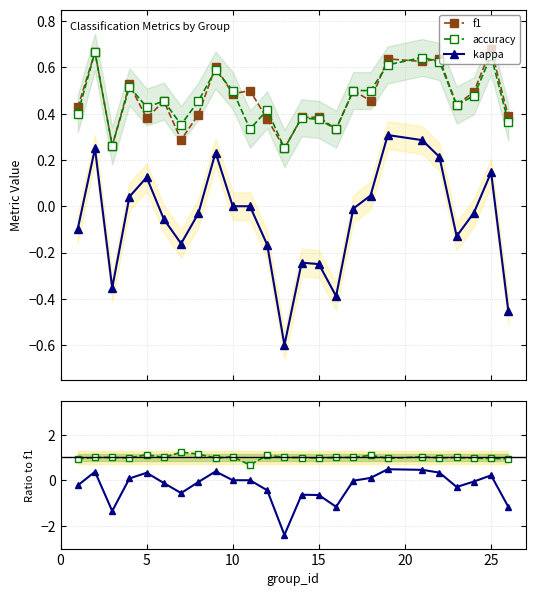

True or false: kappa and f1 intersect in this chart.

False